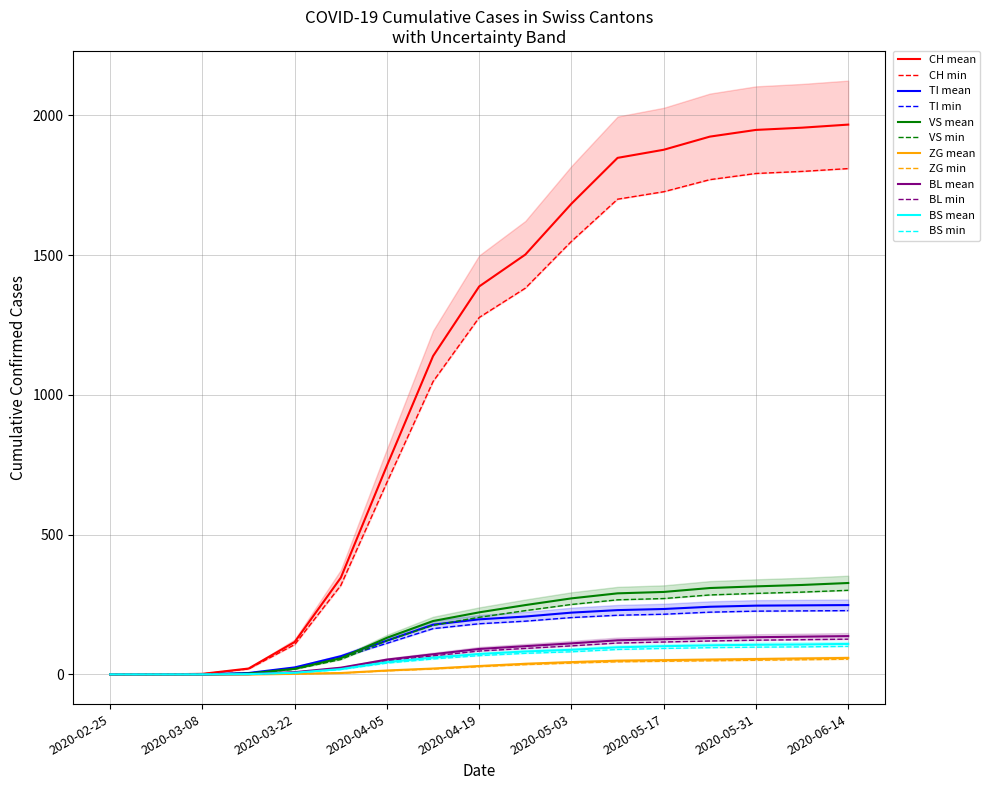

True or false: BS has more than 2 points higher than both neighbors.

False